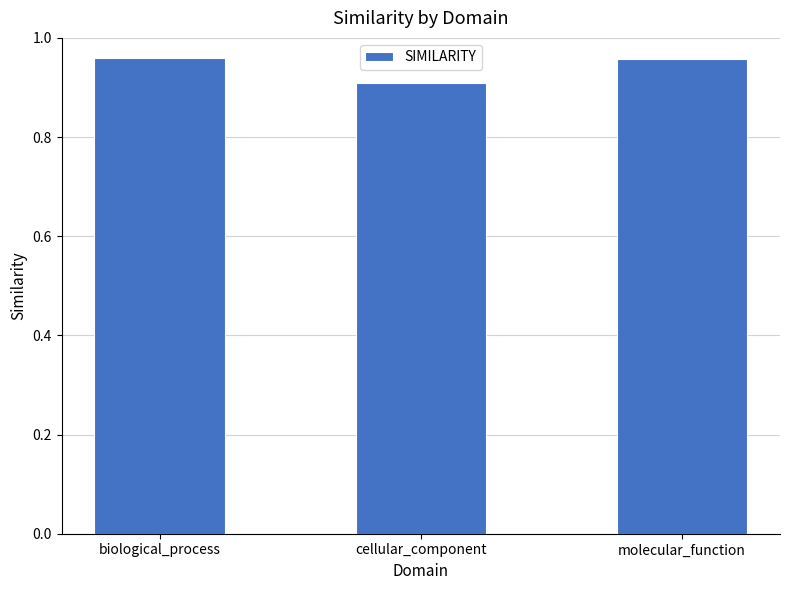

What is the label of the 2nd bar from the left?

cellular_component